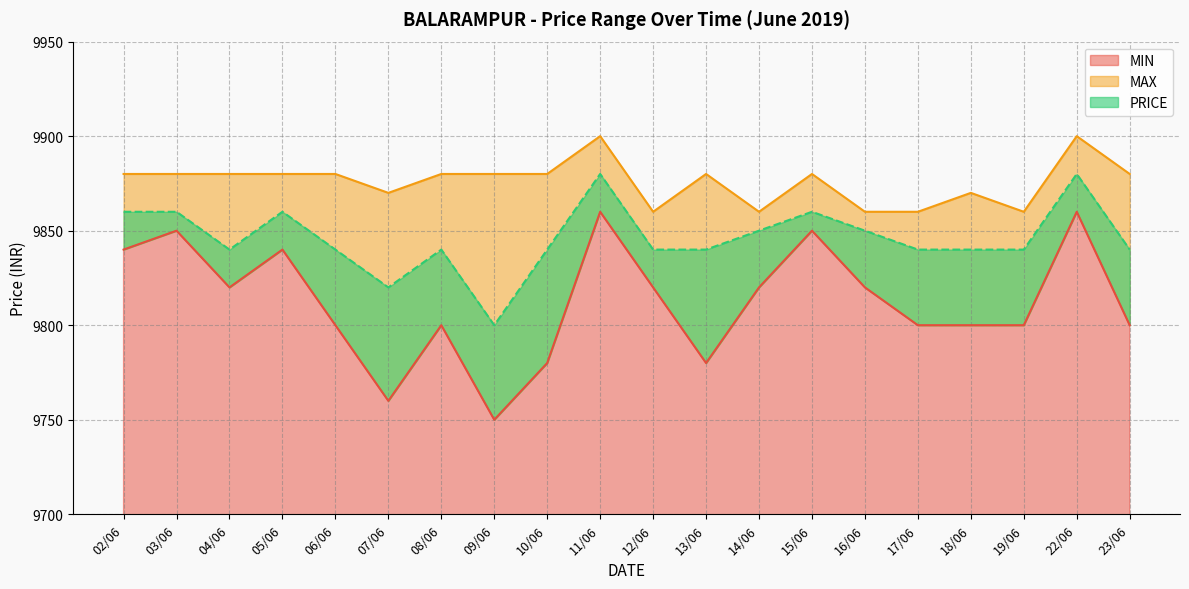

What is the label of the 18th point from the right?

04/06